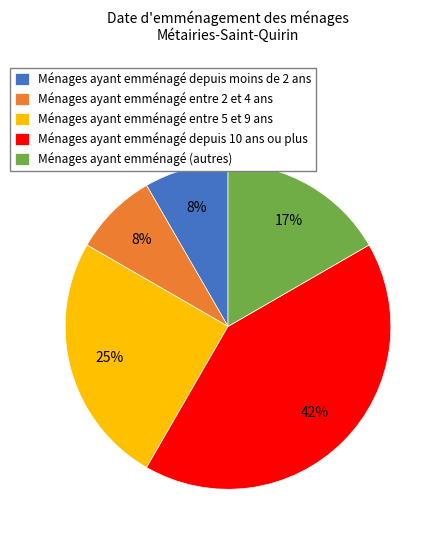

Count the number of slices in the pie.

5